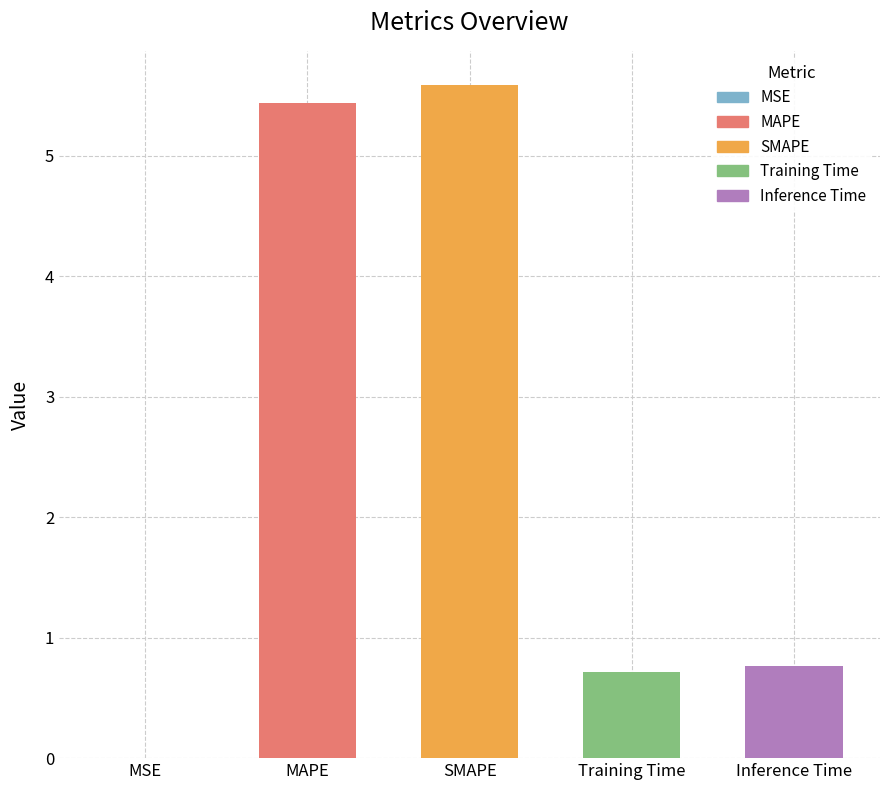

At which label is the value closest to 2?

Inference Time